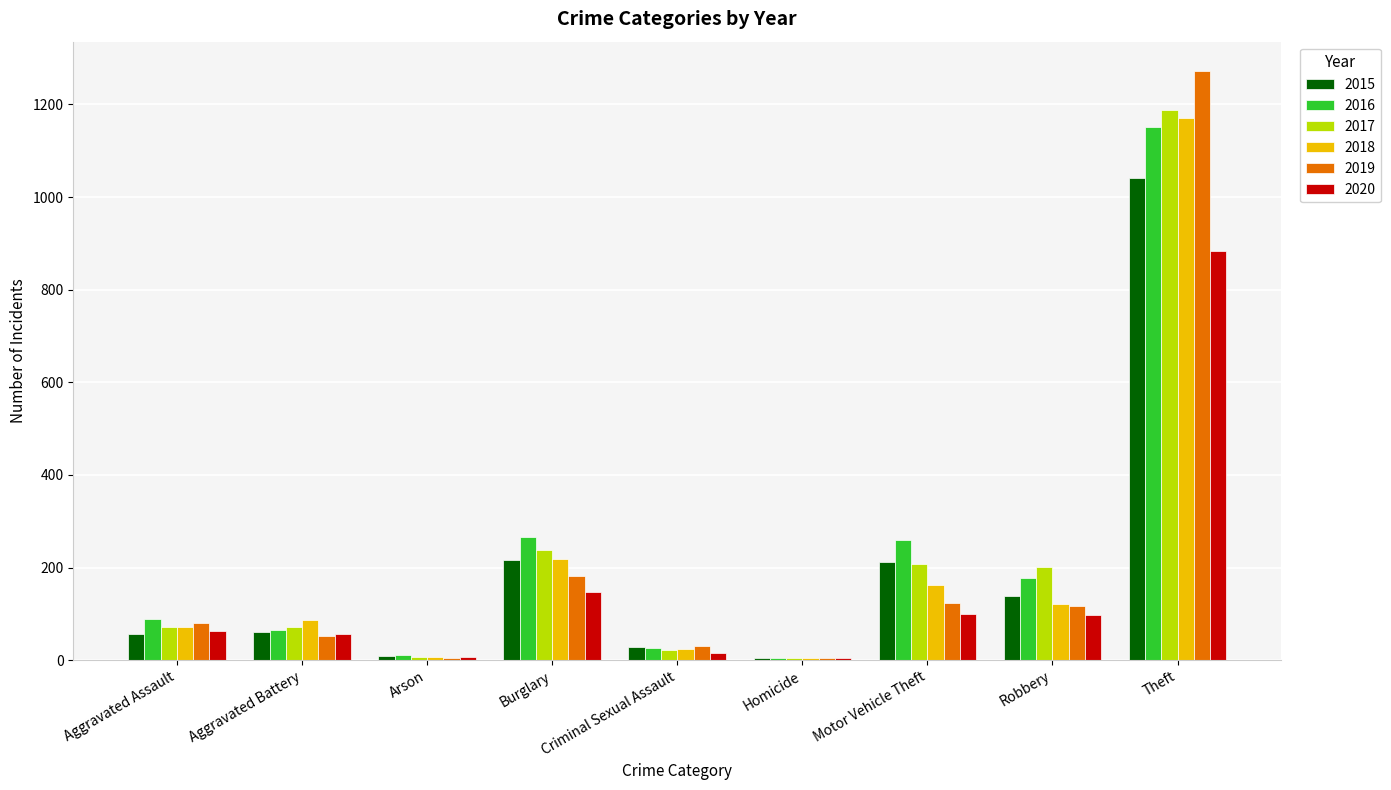

At which label is 2019 closest to 638?

Burglary